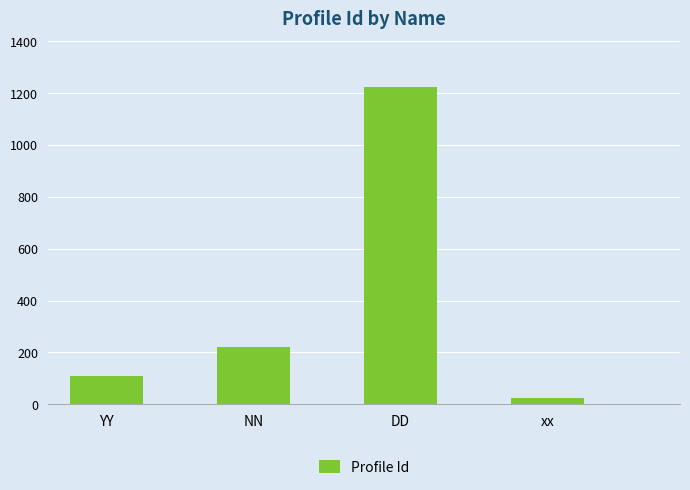

Reading left to right, list all the values displayed in this chart.

111	222	1223	23